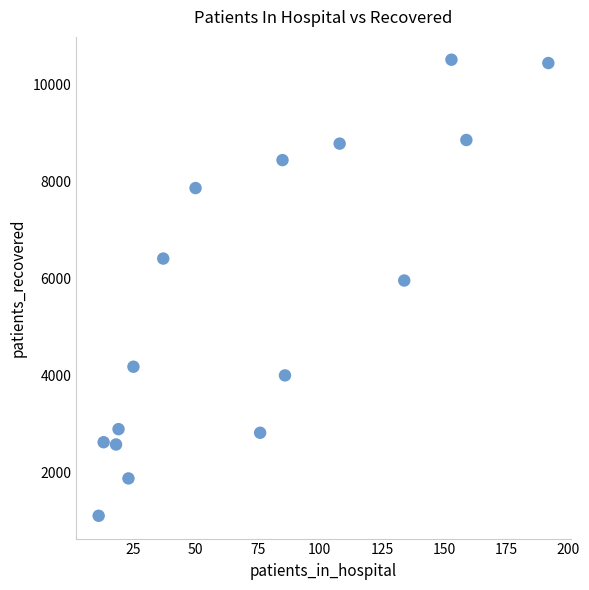

What Y value in the scatter plot is closest to 5809?

5958